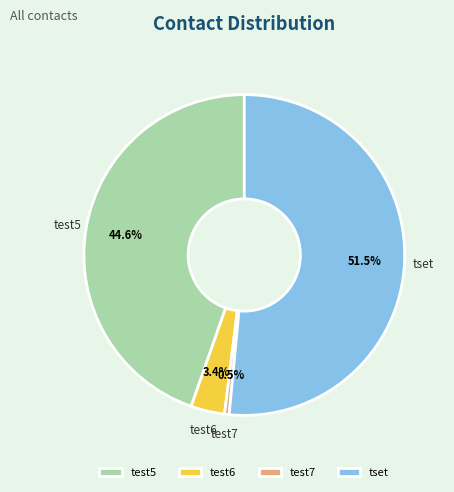

Is tset the majority of the pie?

Yes